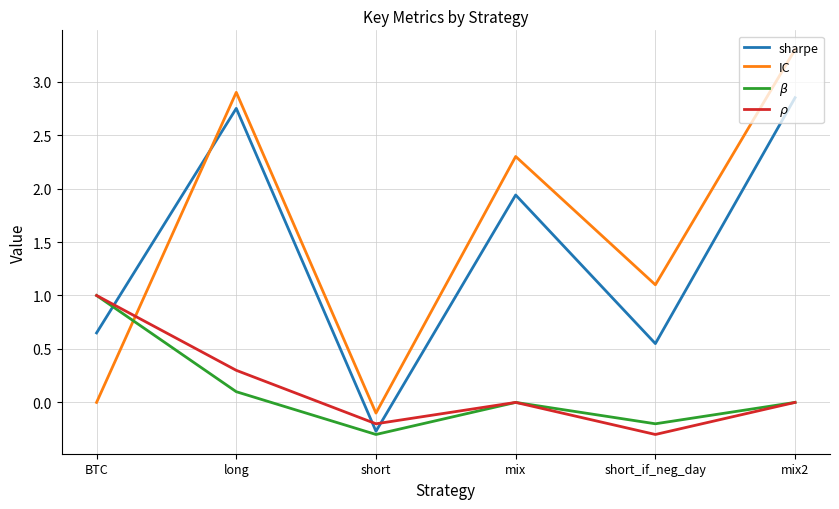

The IC series shows -0.1 at short. True or false?

True